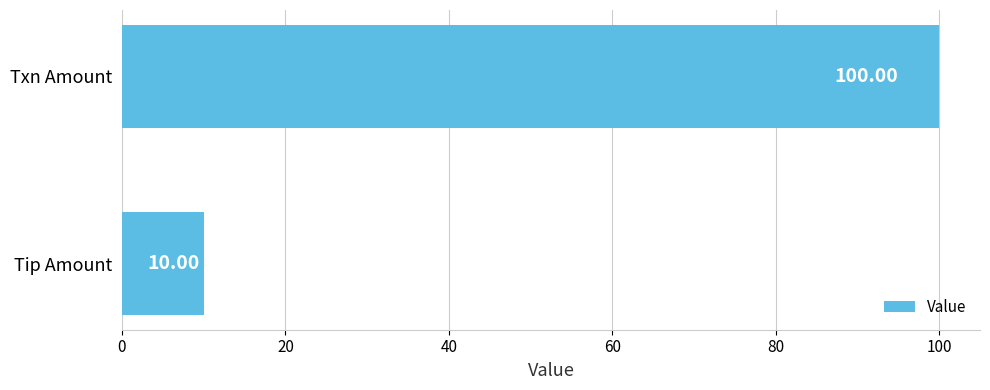

What is the average value?

55